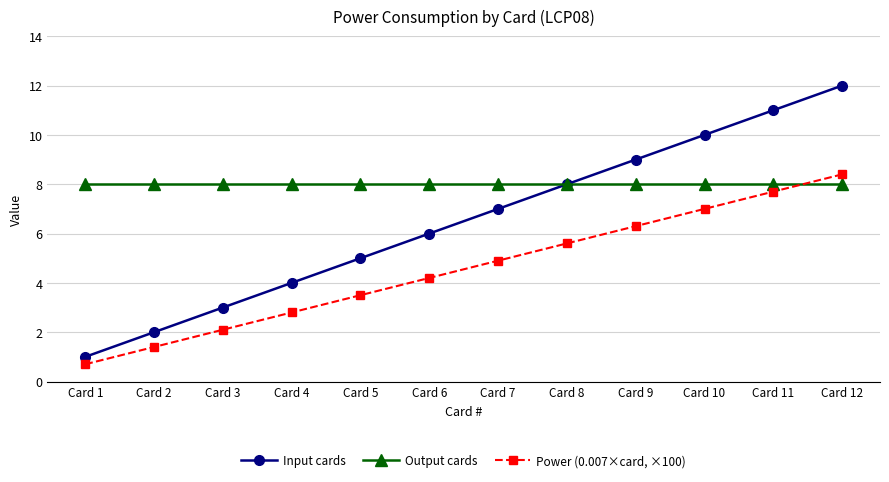

True or false: Power (0.007×card, ×100) and Output cards cross at least once.

True